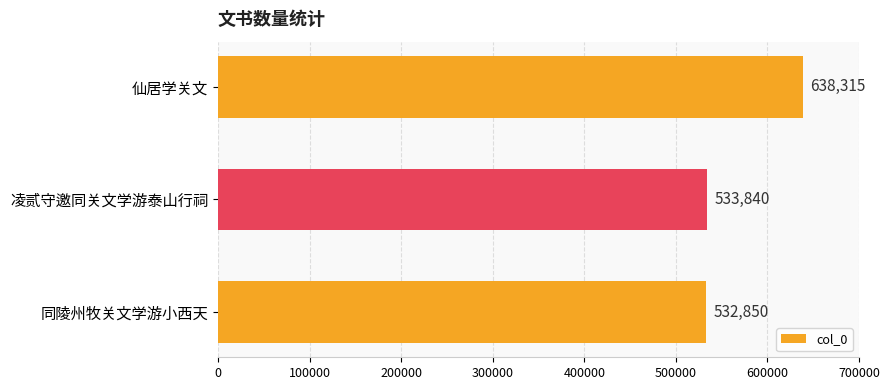

Which has a higher value, 仙居学关文 or 同陵州牧关文学游小西天?

仙居学关文